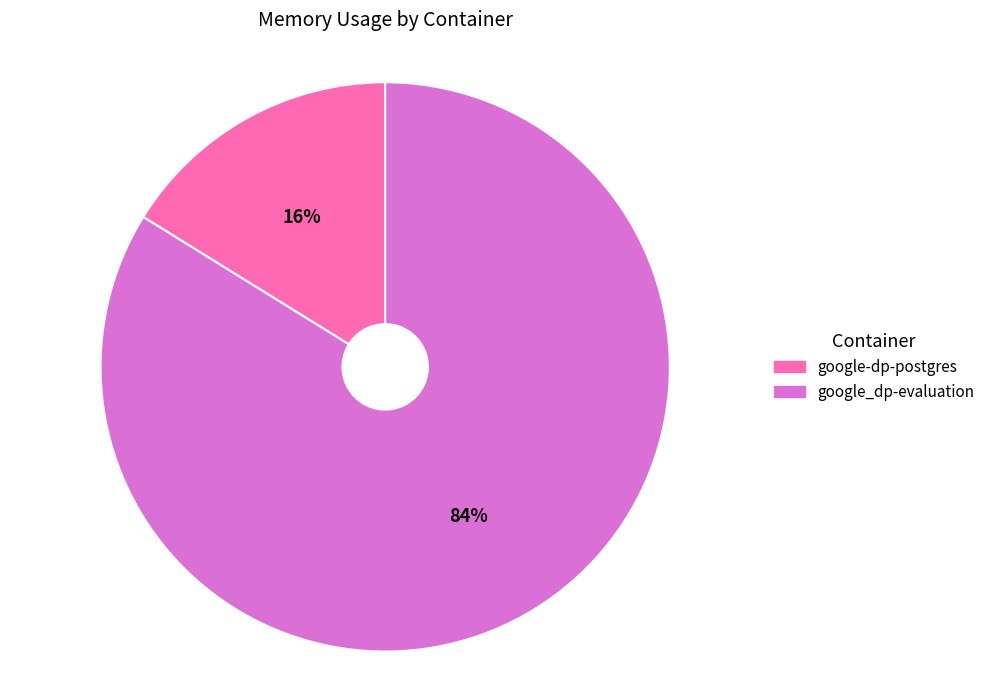

Which slice is the smallest?

google-dp-postgres